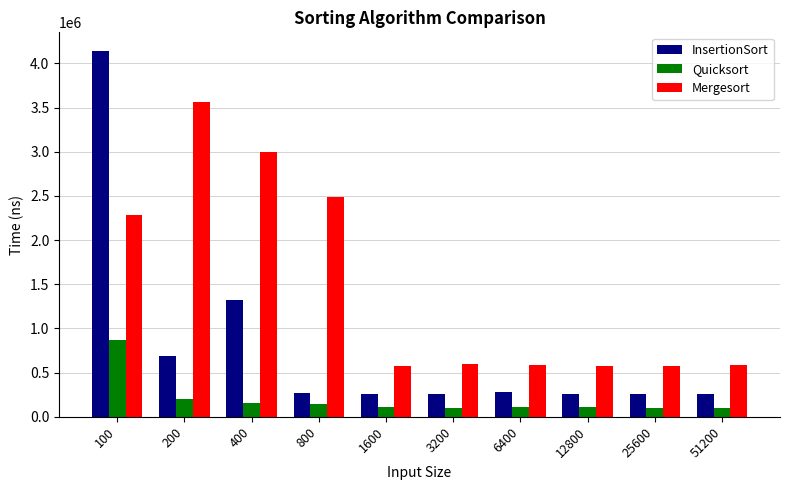

How many bars are there in each group?

3